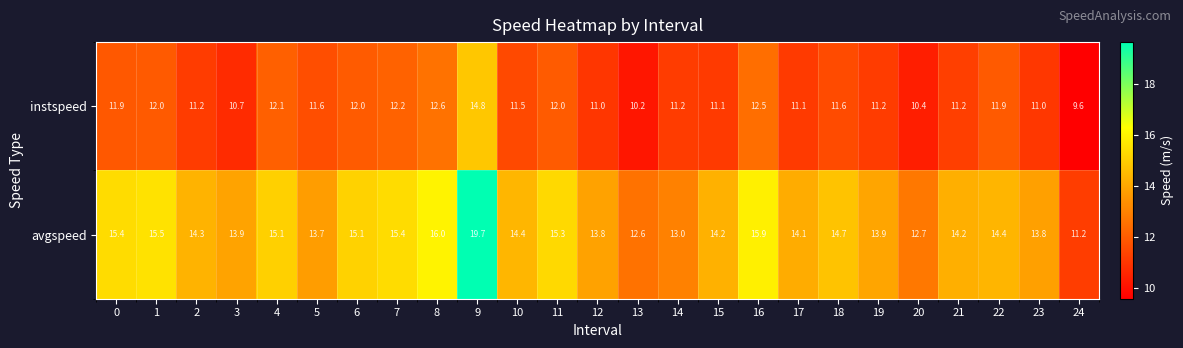

What is the highest value of the instspeed series?

14.8